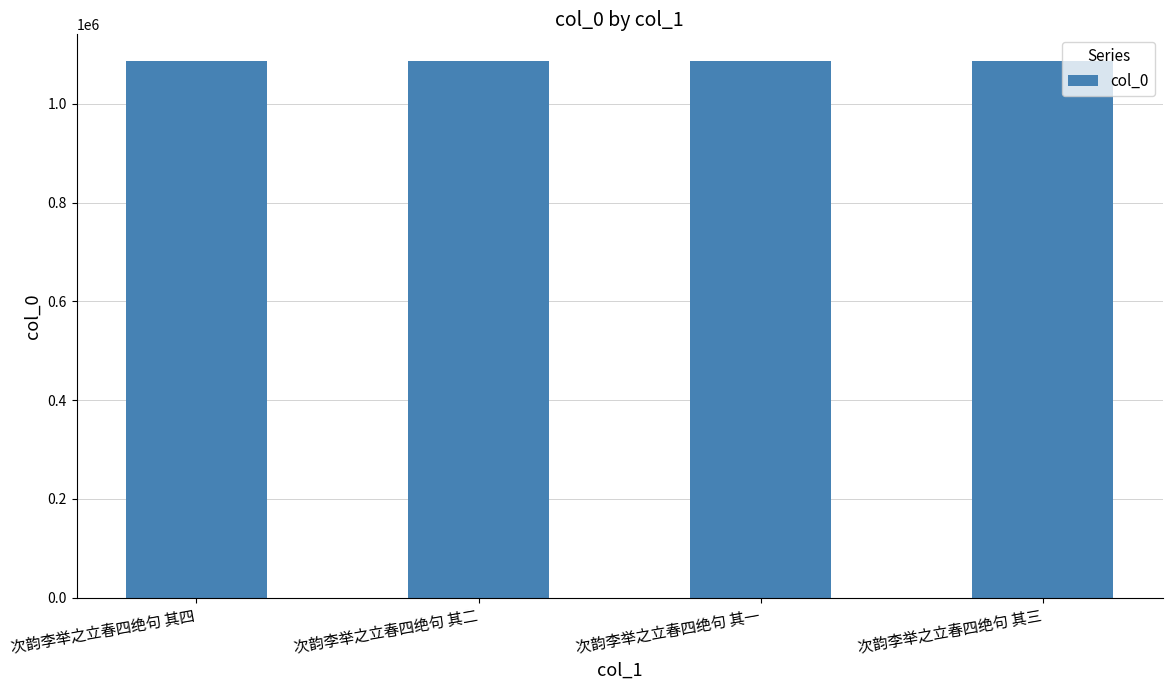

What value does the data have at 次韵李举之立春四绝句 其四?

1086553